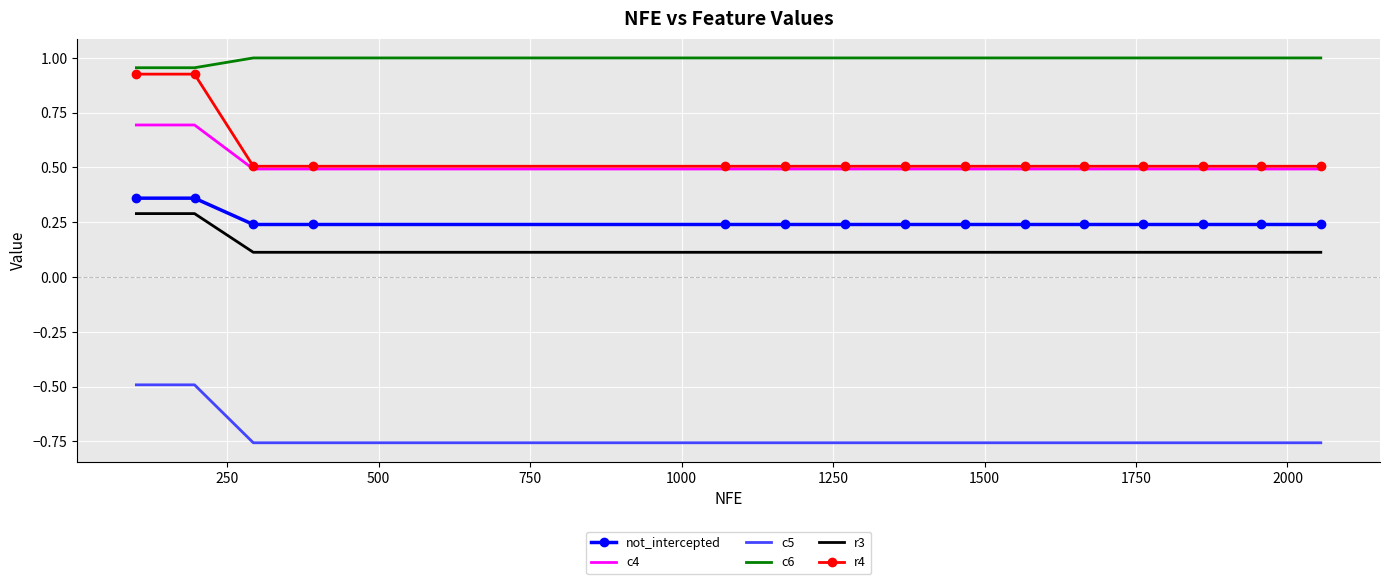

True or false: c5 and c6 intersect in this chart.

False